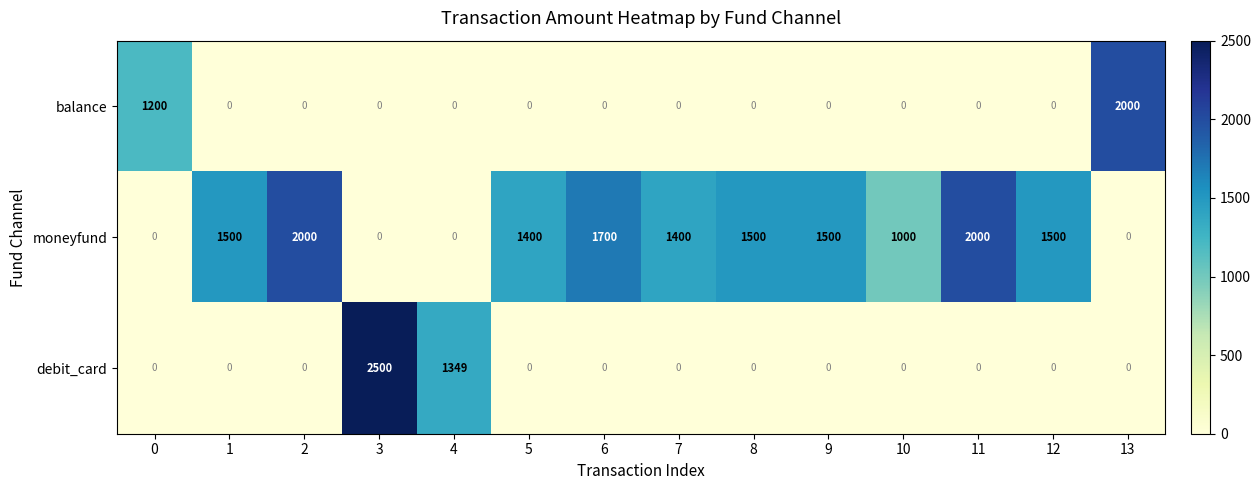

What is the highest value of the debit_card series?

2500